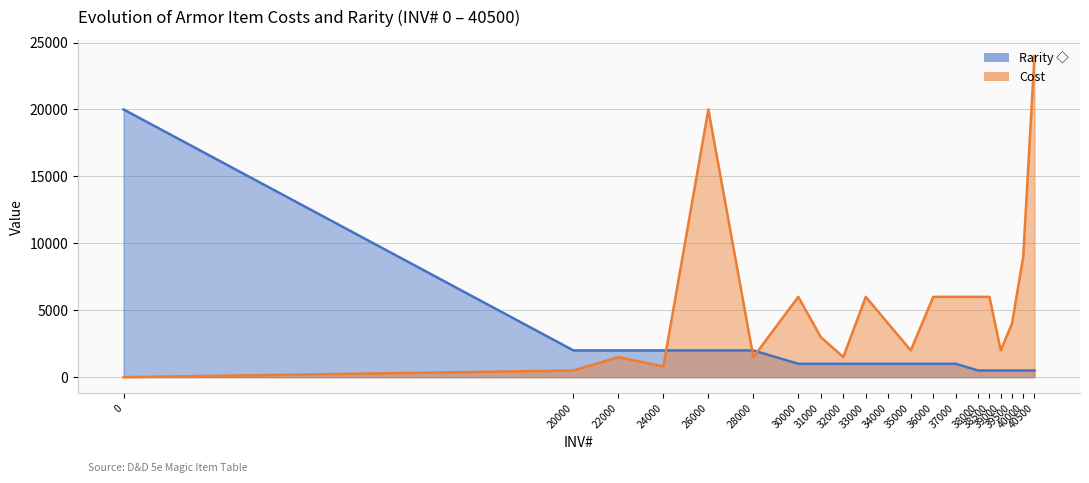

What is the sum of the Cost values at 34000 and 38000?

10000